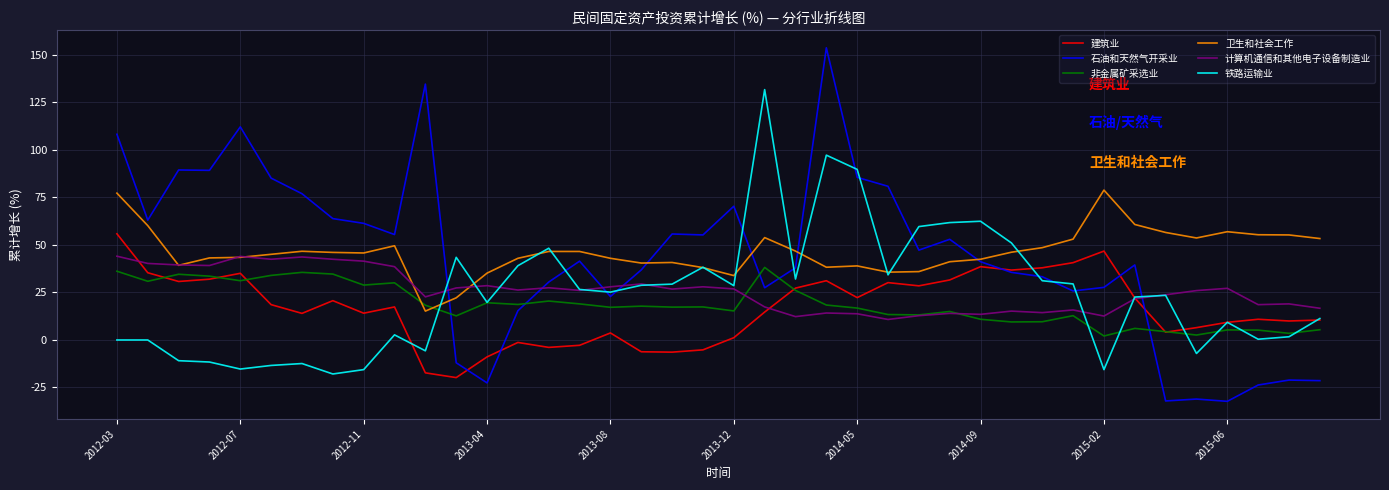

Which series has the largest range (max minus min)?

石油和天然气开采业